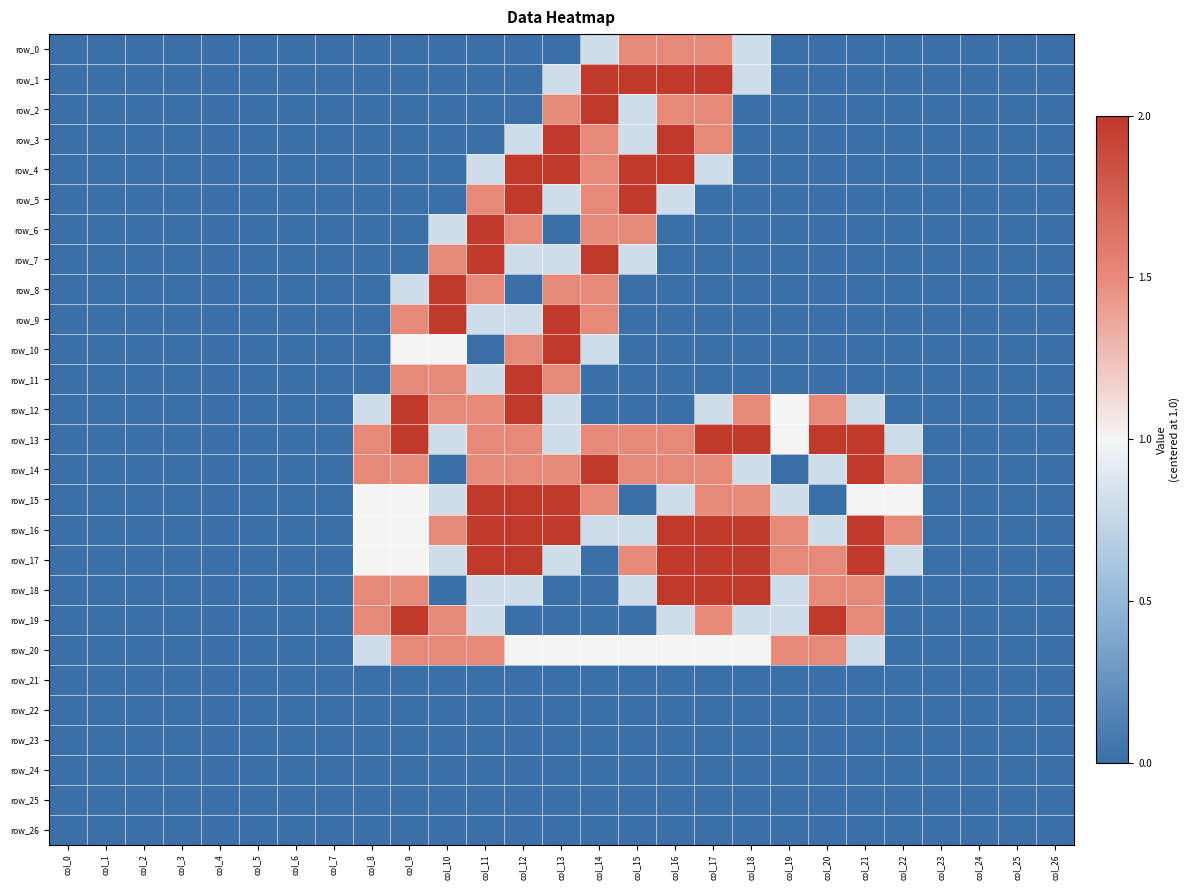

Rank the series by their maximum value, from lowest to highest.

row_21, row_22, row_23, row_24, row_25, row_26, row_0, row_20, row_1, row_2, row_3, row_4, row_5, row_6, row_7, row_8, row_9, row_10, row_11, row_12, row_13, row_14, row_15, row_16, row_17, row_18, row_19